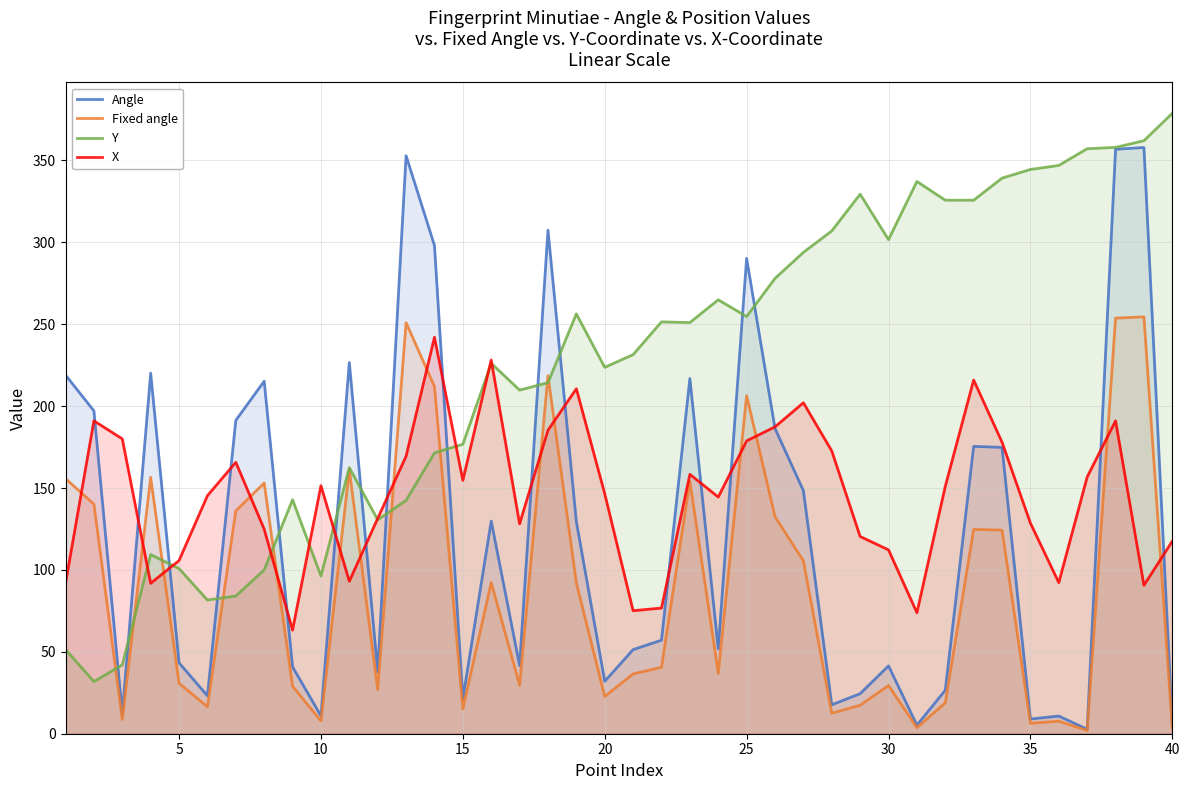

Read the Y value at 30.

301.6